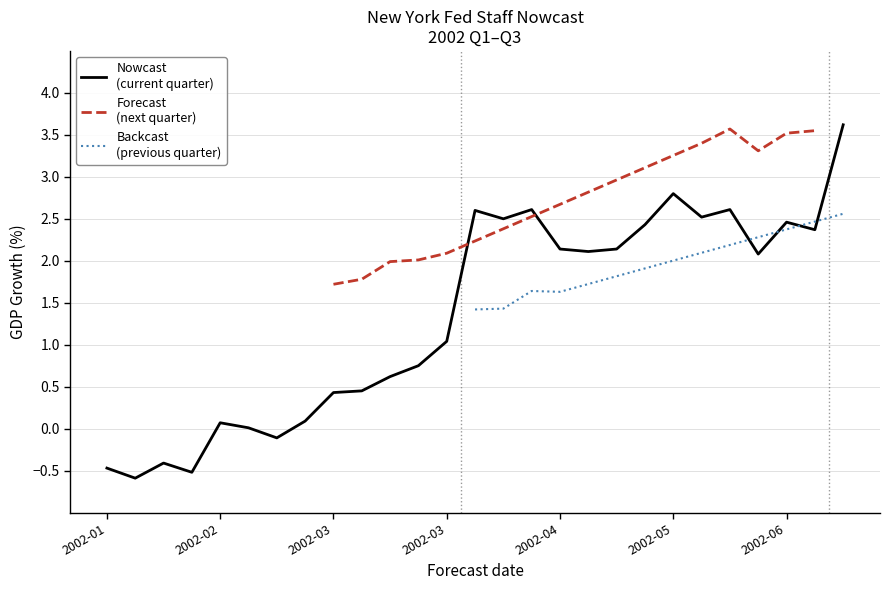

At how many categories does at least one series exceed 2?

13